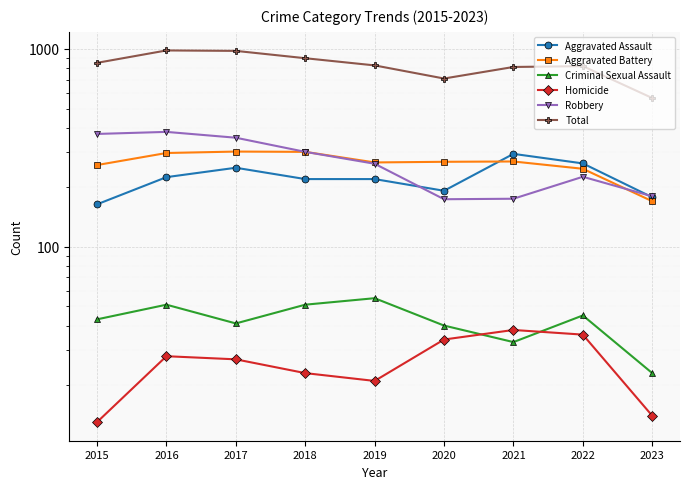

Reading right to left, what are all the values shown in this chart?

Aggravated Assault: 178	264	295	192	220	220	251	225	164
Aggravated Battery: 170	248	270	269	267	302	303	298	259
Criminal Sexual Assault: 23	45	33	40	55	51	41	51	43
Homicide: 14	36	38	34	21	23	27	28	13
Robbery: 180	226	175	174	263	302	356	381	372
Total: 565	819	811	709	826	898	978	983	851